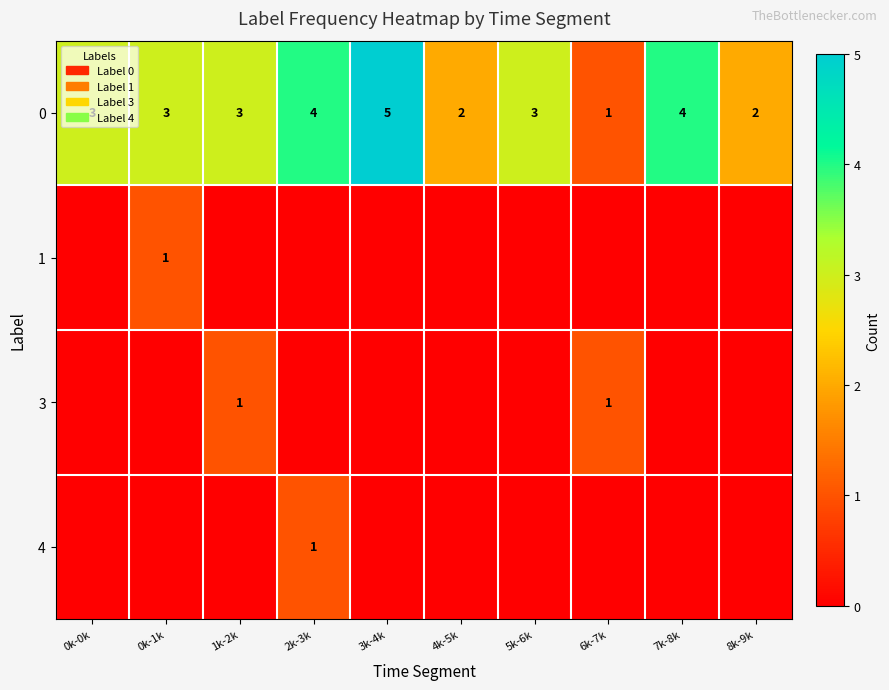

Count the 0 values in the range 2 to 4.

8